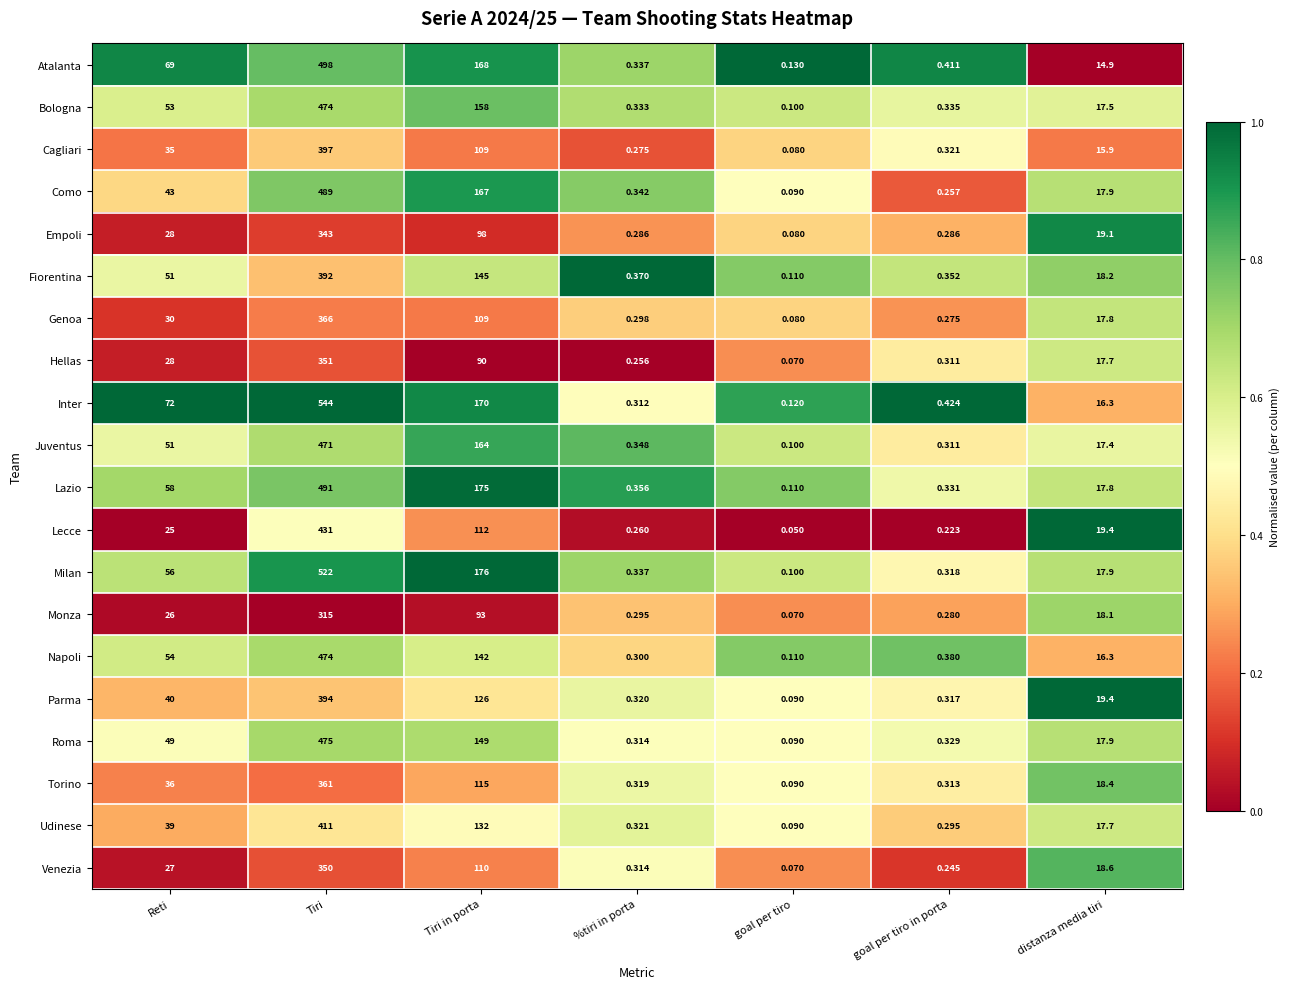

At which category is the sum across all series the highest?

Tiri